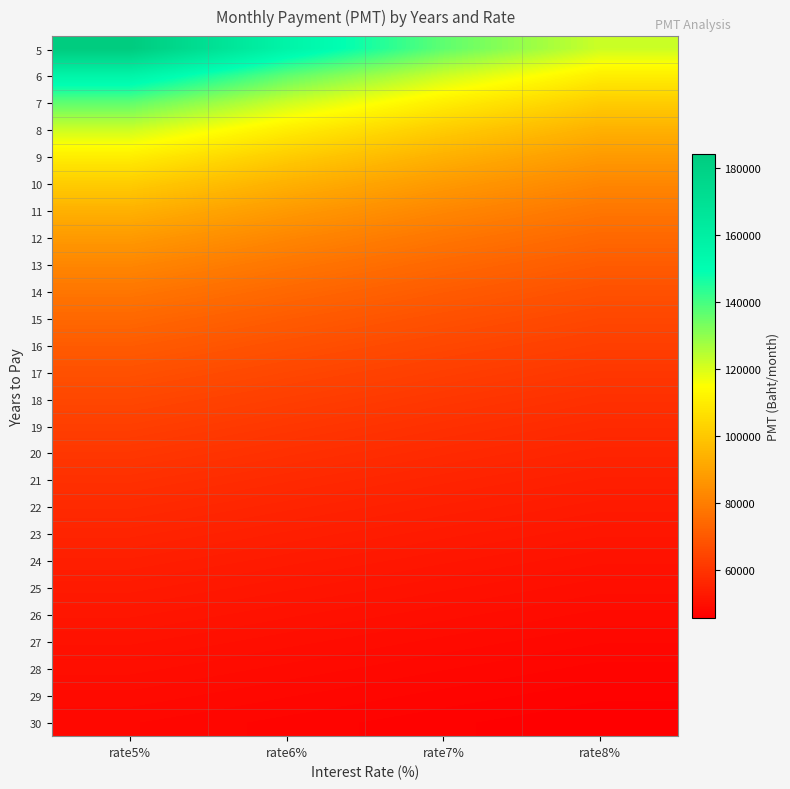

Reading left to right, transcribe all the data shown in this chart.

5: rate5%=184165.2	rate6%=156451.8	rate7%=136688.1	rate8%=121892.8
6: rate5%=156451.8	rate6%=136688.1	rate7%=121892.8	rate8%=110409.7
7: rate5%=136688.1	rate6%=121892.8	rate7%=110409.7	rate8%=101245.1
8: rate5%=121892.8	rate6%=110409.7	rate7%=101245.1	rate8%=93766.7
9: rate5%=110409.7	rate6%=101245.1	rate7%=93766.7	rate8%=87552.8
10: rate5%=101245.1	rate6%=93766.7	rate7%=87552.8	rate8%=82311.6
11: rate5%=93766.7	rate6%=87552.8	rate7%=82311.6	rate8%=77834.6
12: rate5%=87552.8	rate6%=82311.6	rate7%=77834.6	rate8%=73968.8
13: rate5%=82311.6	rate6%=77834.6	rate7%=73968.8	rate8%=70599.6
14: rate5%=77834.6	rate6%=73968.8	rate7%=70599.6	rate8%=67639.4
15: rate5%=73968.8	rate6%=70599.6	rate7%=67639.4	rate8%=65019.8
16: rate5%=70599.6	rate6%=67639.4	rate7%=65019.8	rate8%=62687.0
17: rate5%=67639.4	rate6%=65019.8	rate7%=62687.0	rate8%=60598.0
18: rate5%=65019.8	rate6%=62687.0	rate7%=60598.0	rate8%=58717.9
19: rate5%=62687.0	rate6%=60598.0	rate7%=58717.9	rate8%=57018.1
20: rate5%=60598.0	rate6%=58717.9	rate7%=57018.1	rate8%=55475.0
21: rate5%=58717.9	rate6%=57018.1	rate7%=55475.0	rate8%=54069.1
22: rate5%=57018.1	rate6%=55475.0	rate7%=54069.1	rate8%=52783.7
23: rate5%=55475.0	rate6%=54069.1	rate7%=52783.7	rate8%=51604.9
24: rate5%=54069.1	rate6%=52783.7	rate7%=51604.9	rate8%=50520.8
25: rate5%=52783.7	rate6%=51604.9	rate7%=50520.8	rate8%=49521.2
26: rate5%=51604.9	rate6%=50520.8	rate7%=49521.2	rate8%=48597.3
27: rate5%=50520.8	rate6%=49521.2	rate7%=48597.3	rate8%=47741.5
28: rate5%=49521.2	rate6%=48597.3	rate7%=47741.5	rate8%=46947.1
29: rate5%=48597.3	rate6%=47741.5	rate7%=46947.1	rate8%=46208.4
30: rate5%=47741.5	rate6%=46947.1	rate7%=46208.4	rate8%=45520.6